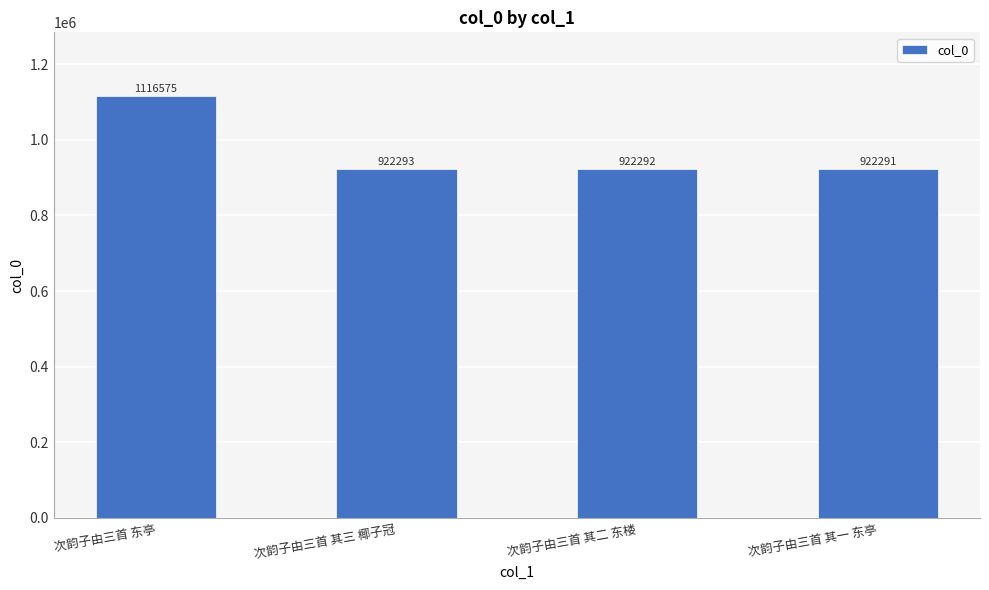

What is the sum of all values?

3883451